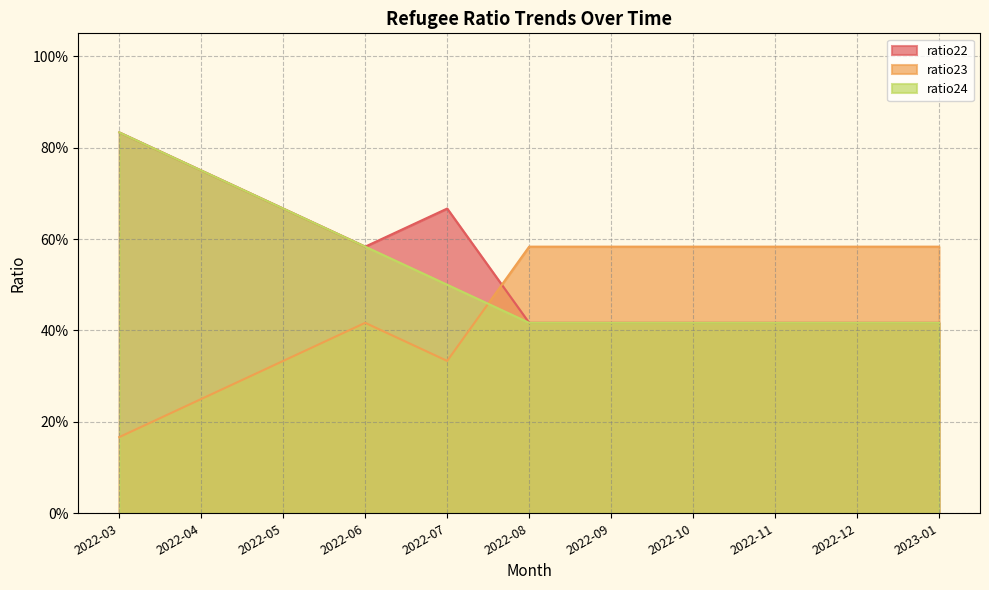

Count the number of categories in the chart.

11